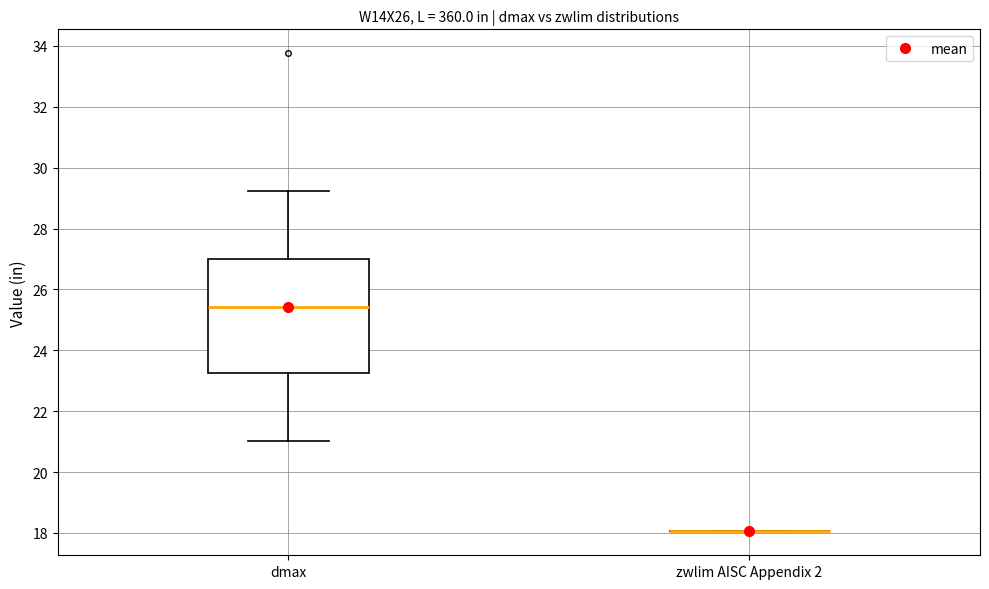

Reading left to right, transcribe this box plot: for each box, give where its median line is, the range the box spans, and where its two whiskers end, as read against the y-axis. The values are not printed on the chart, so give them approximately, as read against the axis.

dmax: median 25.4, box 23.2 to 27.0, whiskers 21.0 to 29.2
zwlim AISC Appendix 2: box collapsed to a line at 18.0, whiskers 18.0 to 18.0